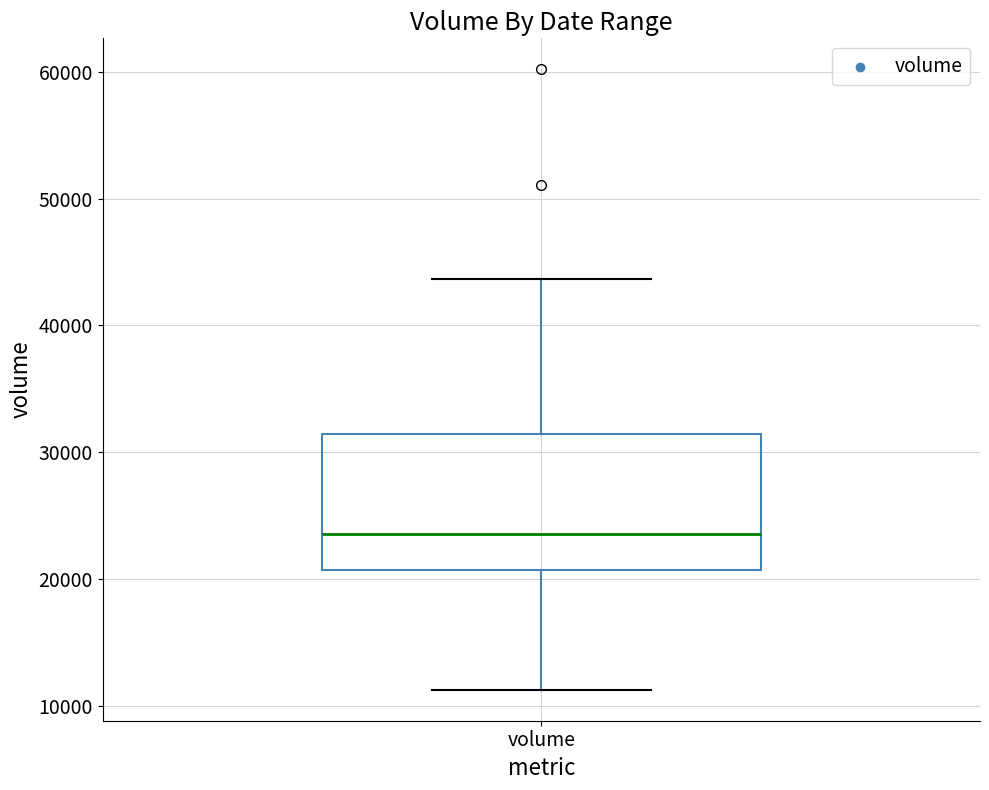

Transcribe this box plot: give where the median line is, the range the box spans, and where the two whiskers end, as read against the y-axis. The values are not printed on the chart, so give them approximately, as read against the axis.

median 24000, box 21000 to 31000, whiskers 11000 to 44000